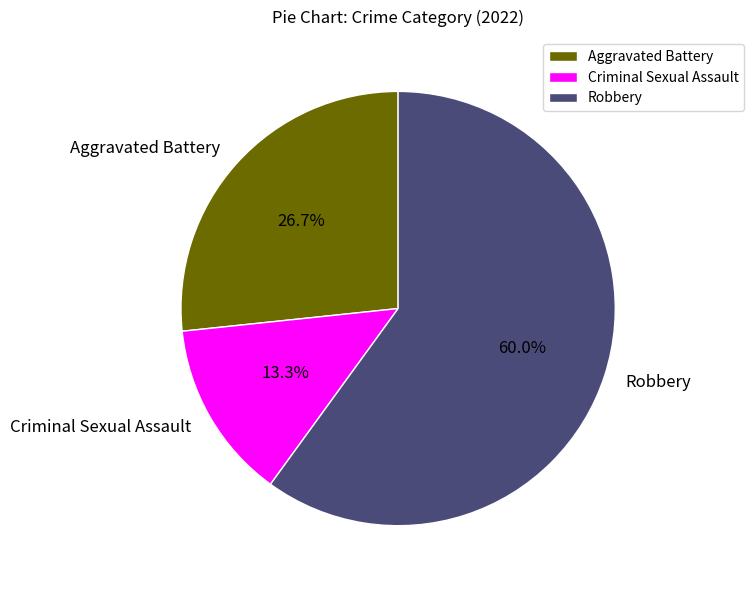

To the nearest percent, what is the difference between the Robbery and Aggravated Battery slice percentages?

33%